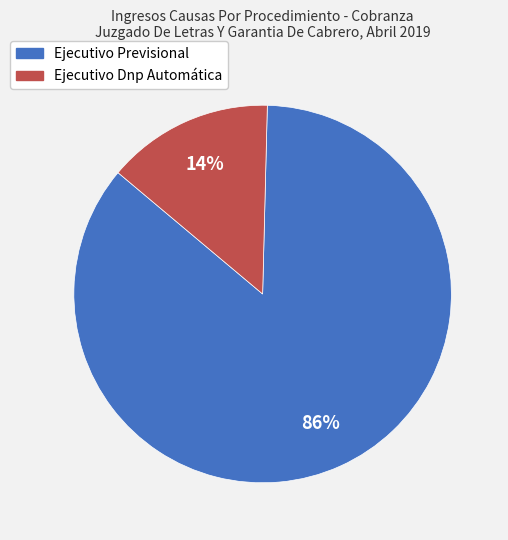

The Ejecutivo Dnp Automática slice represents 14% of the pie. True or false?

True